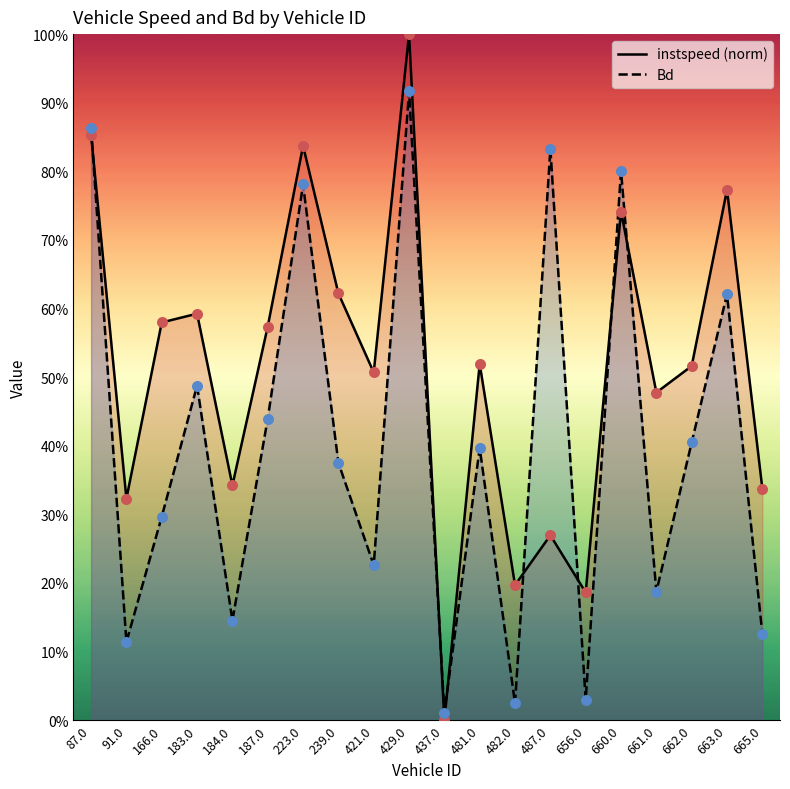

At how many categories does at least one series exceed 0?

20